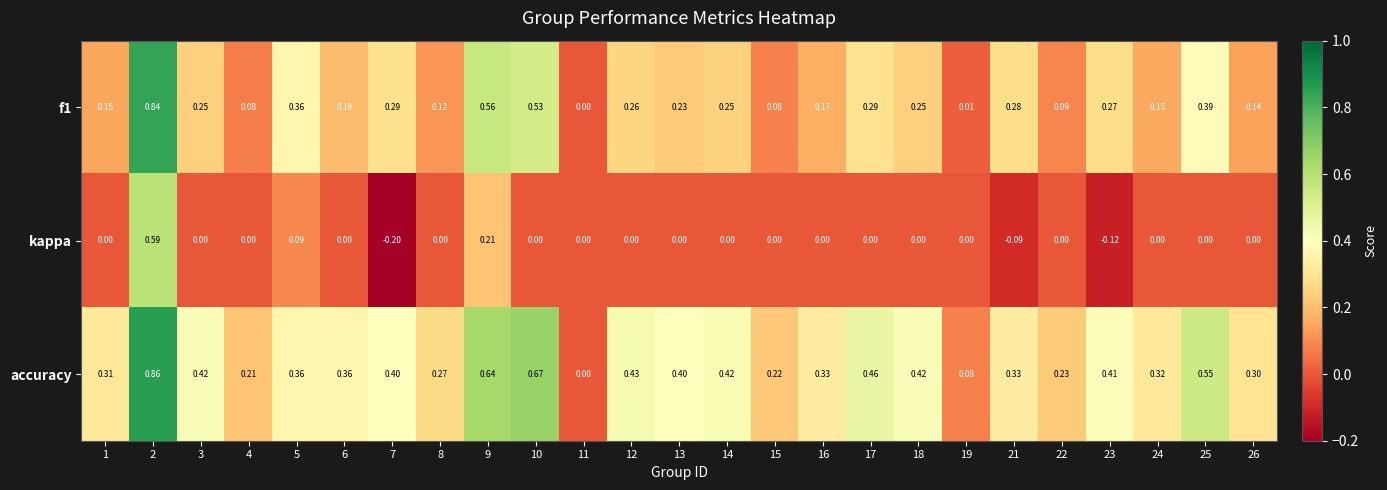

Rank the series by their maximum value, from lowest to highest.

kappa, f1, accuracy